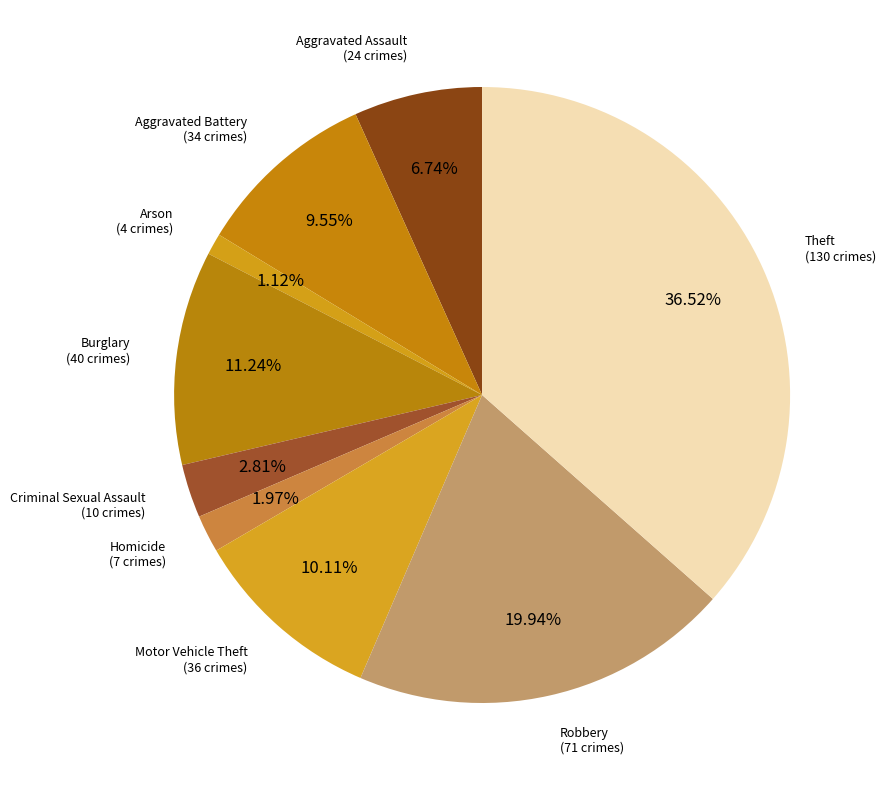

How much of the chart is everything except Robbery?

80.1%